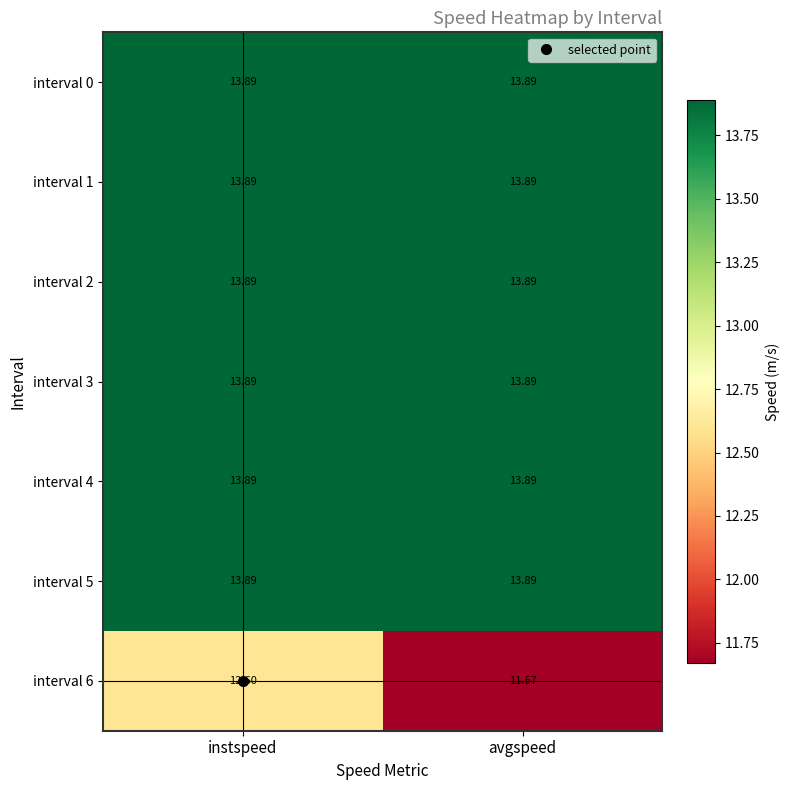

At which category is the sum across all series the highest?

instspeed